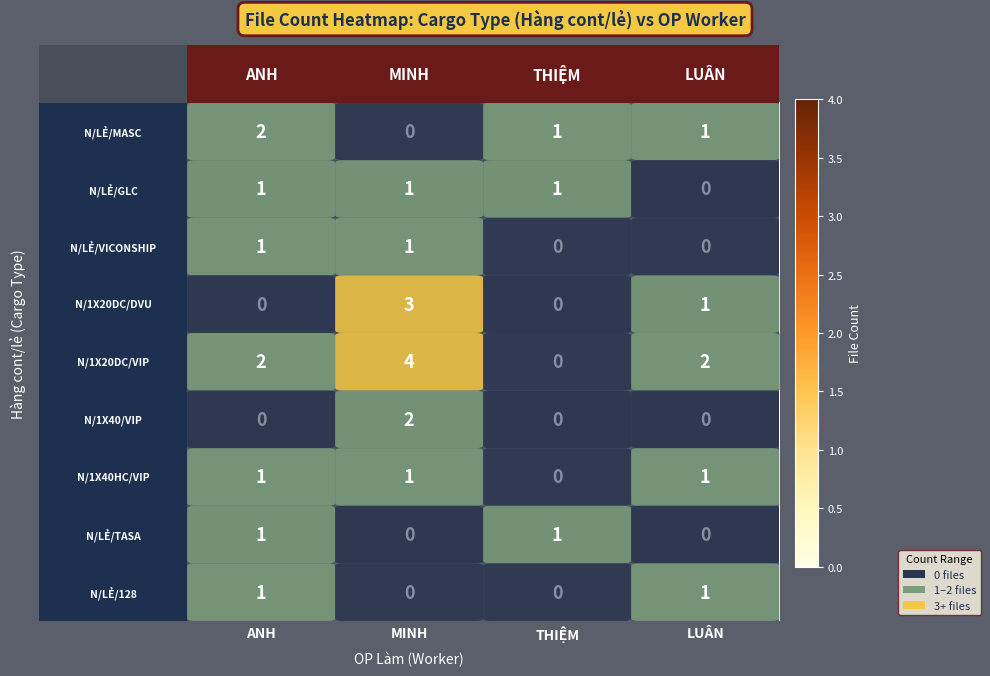

What is the maximum value shown in the chart?

4